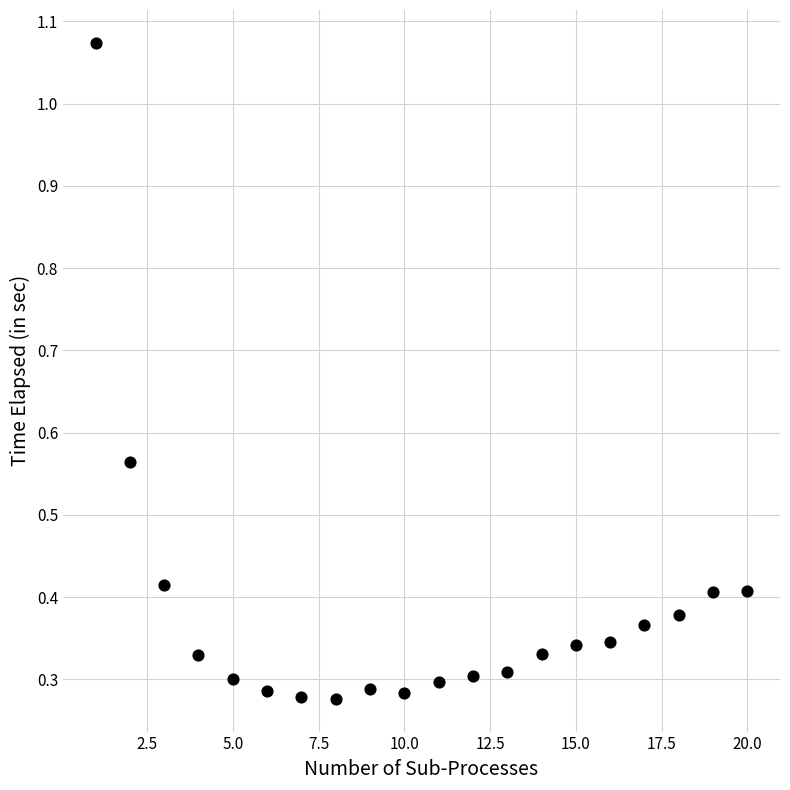

What is the range of Y values (max minus min)?

0.8